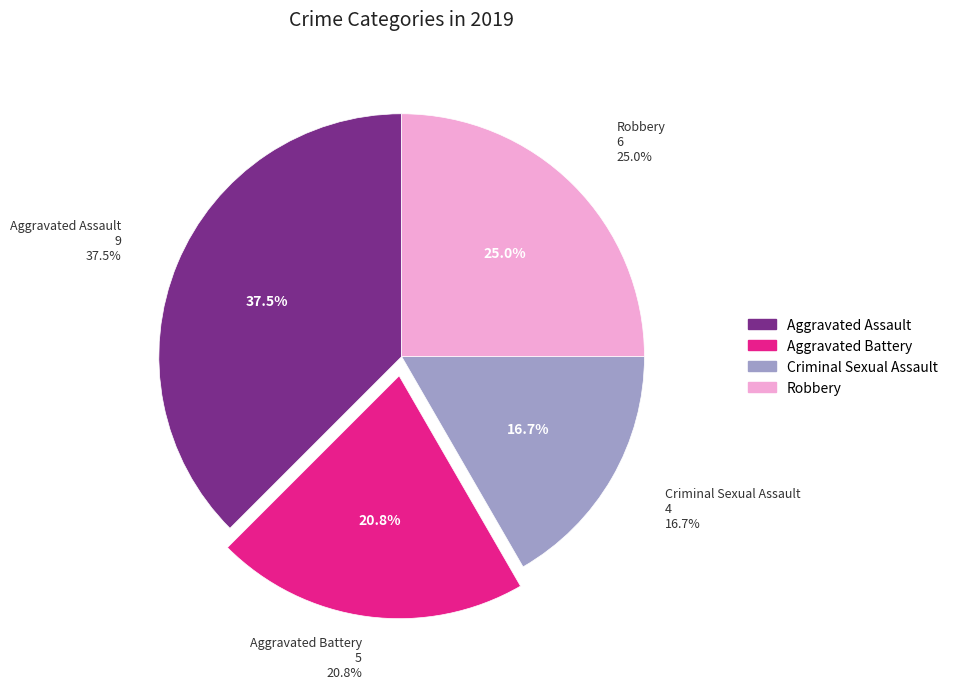

How many slices are in this pie chart?

4